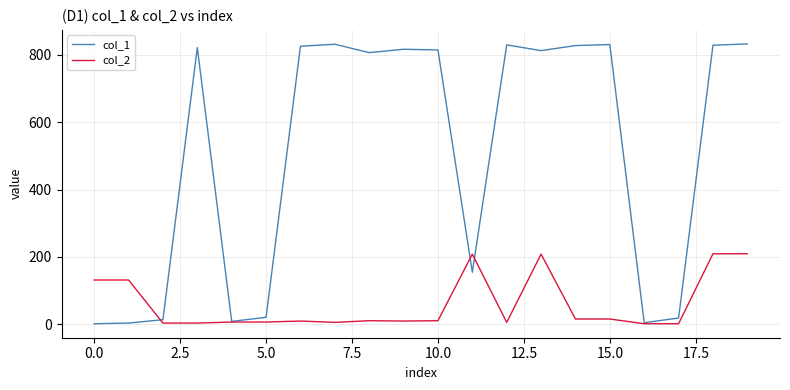

In col_1, how many points are higher than both neighbors (excluding endpoints)?

5